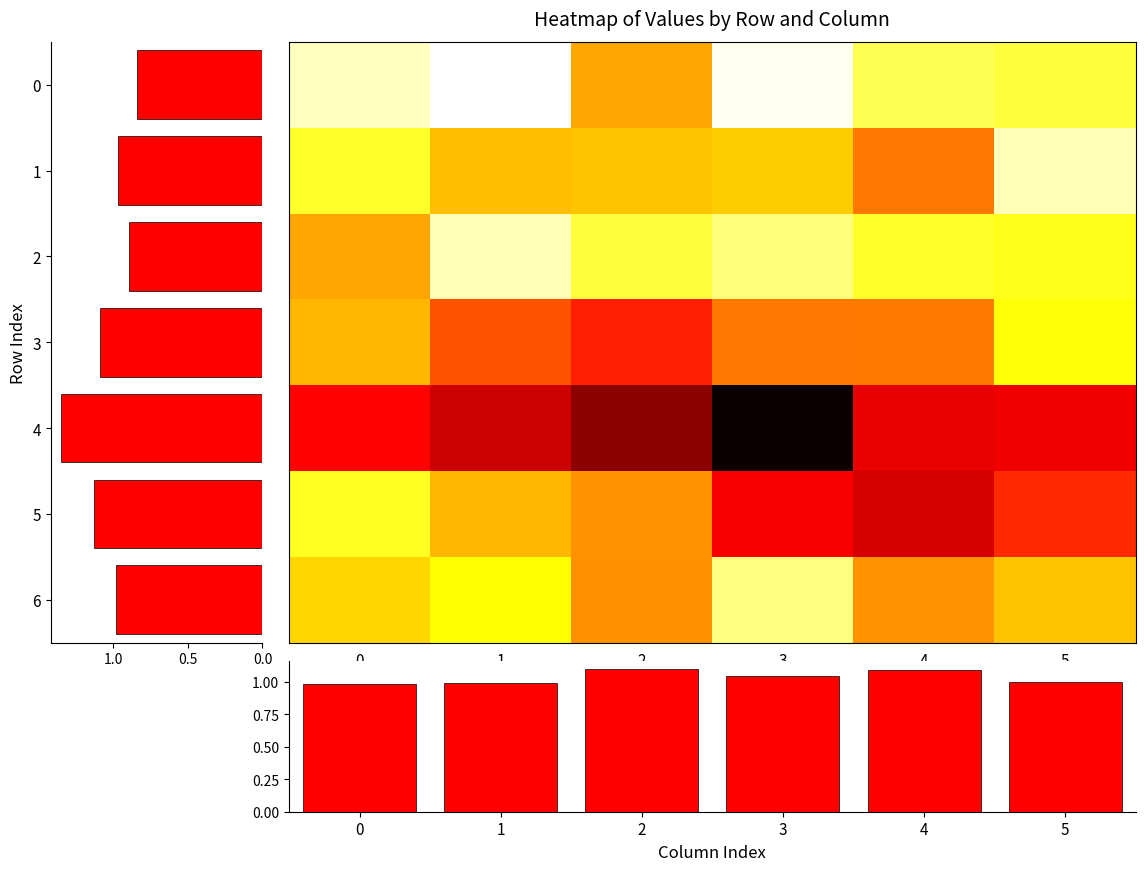

Is it true that 2 equals 1.1 at 6?

True